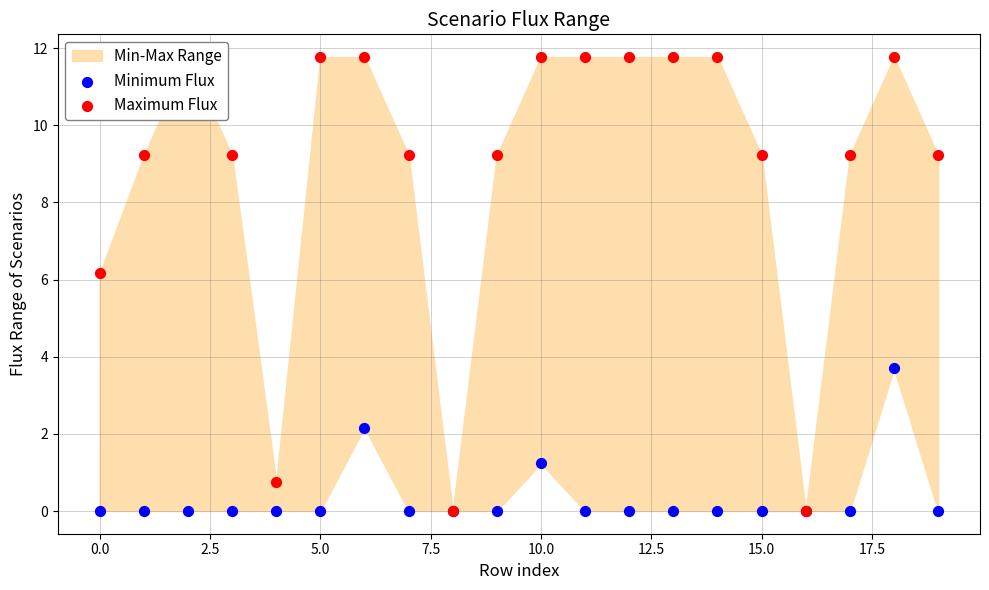

Is the value of Minimum Flux at 0.0 greater than the value of Maximum Flux at 13?

No